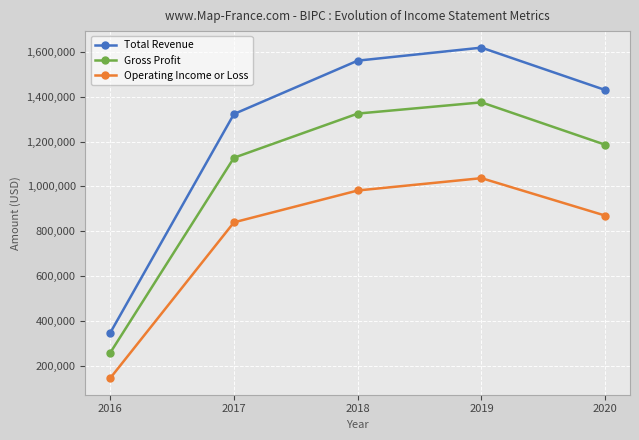

What is the difference between the second highest and minimum values in the Gross Profit series?

1067000